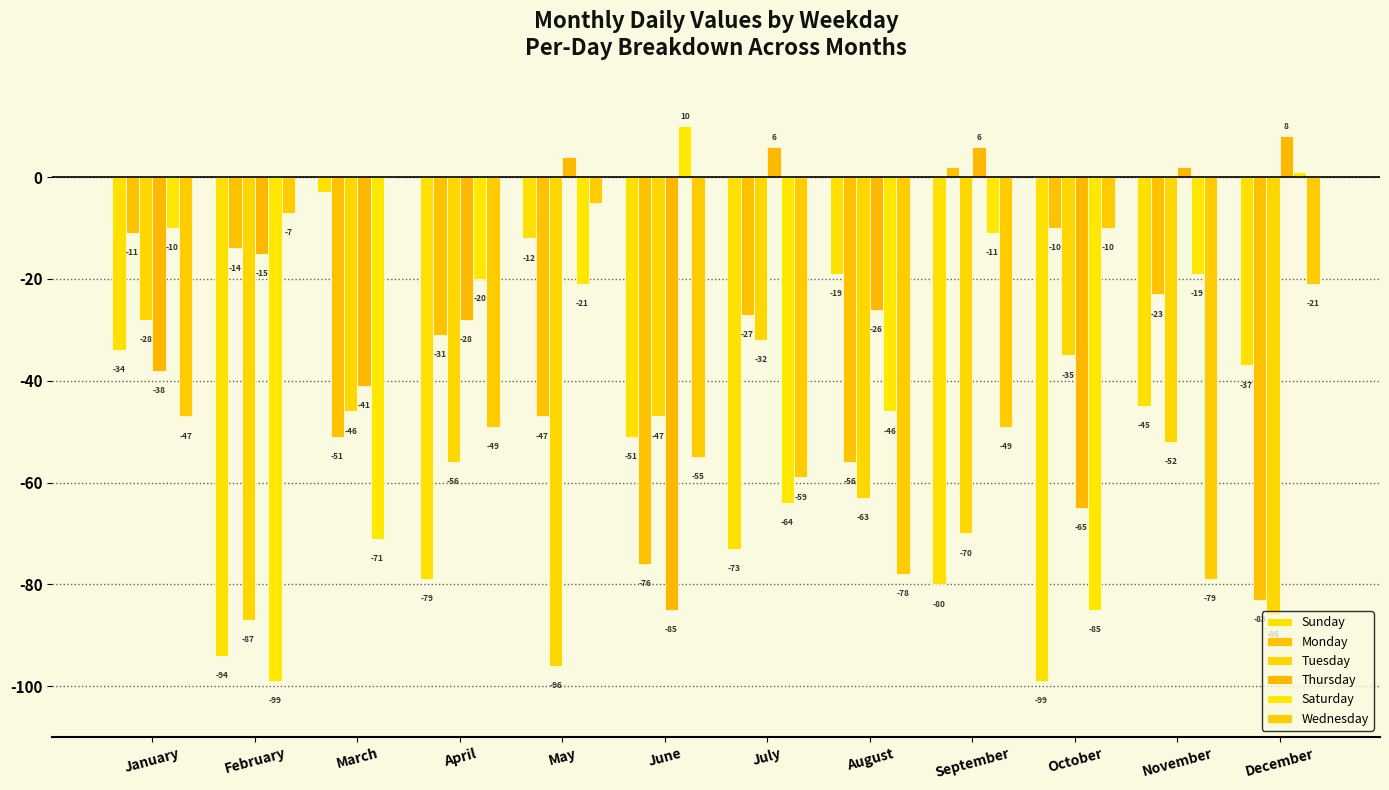

Which category has the lowest value across all series?

October